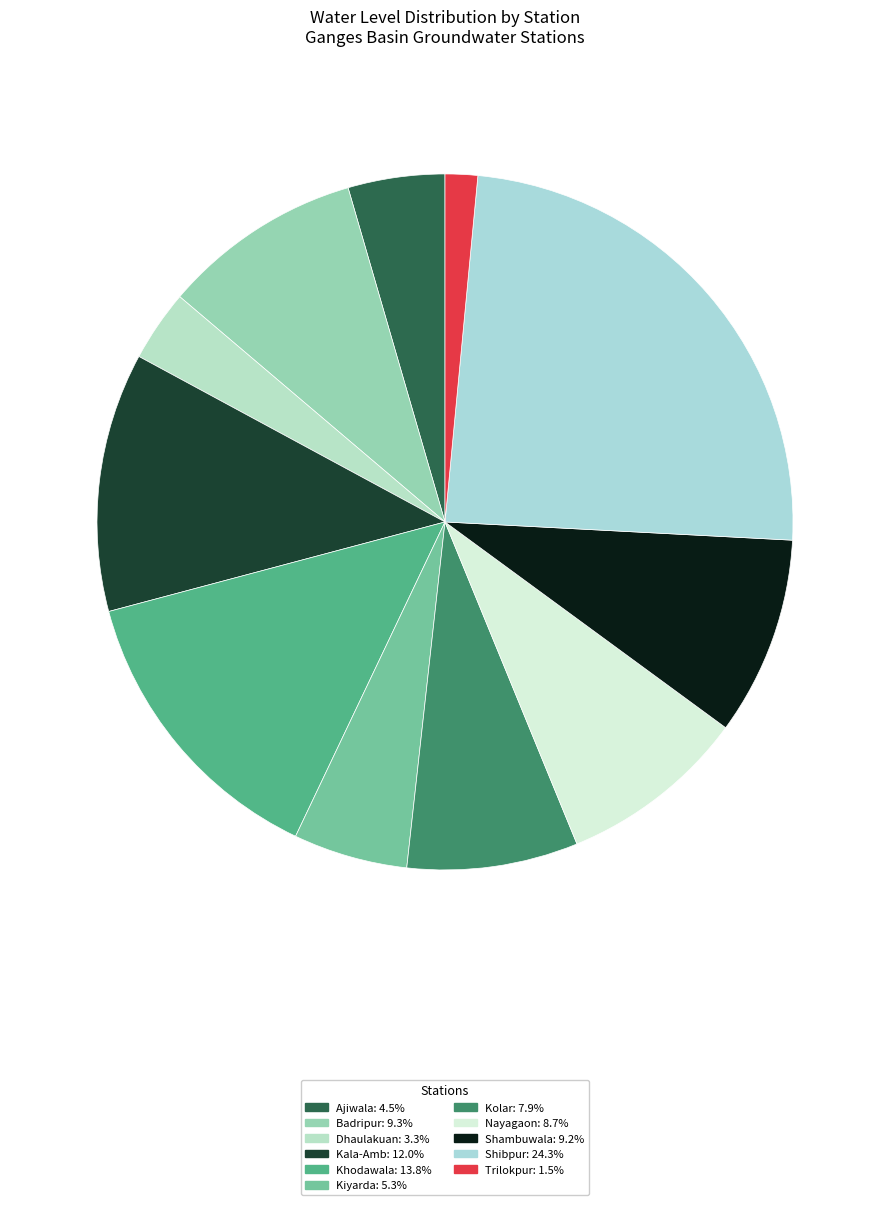

Is the sum of Nayagaon and Shambuwala greater than half?

No